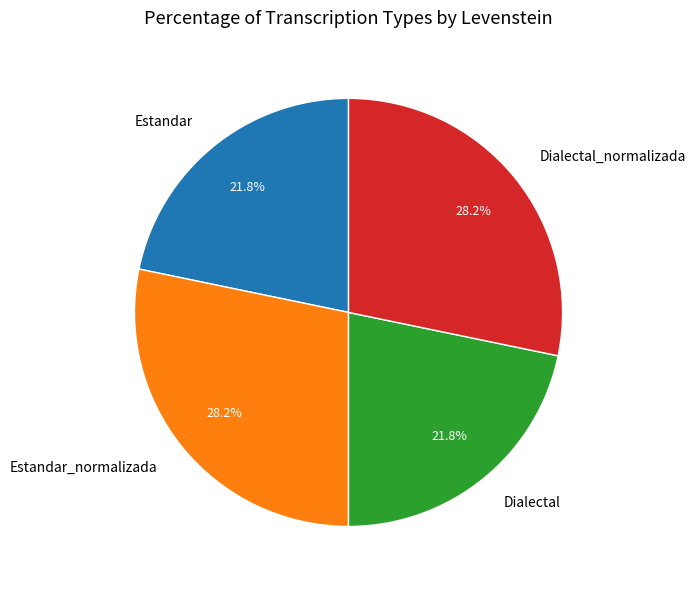

What is the ratio of the value at Estandar_normalizada to the value at Dialectal_normalizada?

1.0